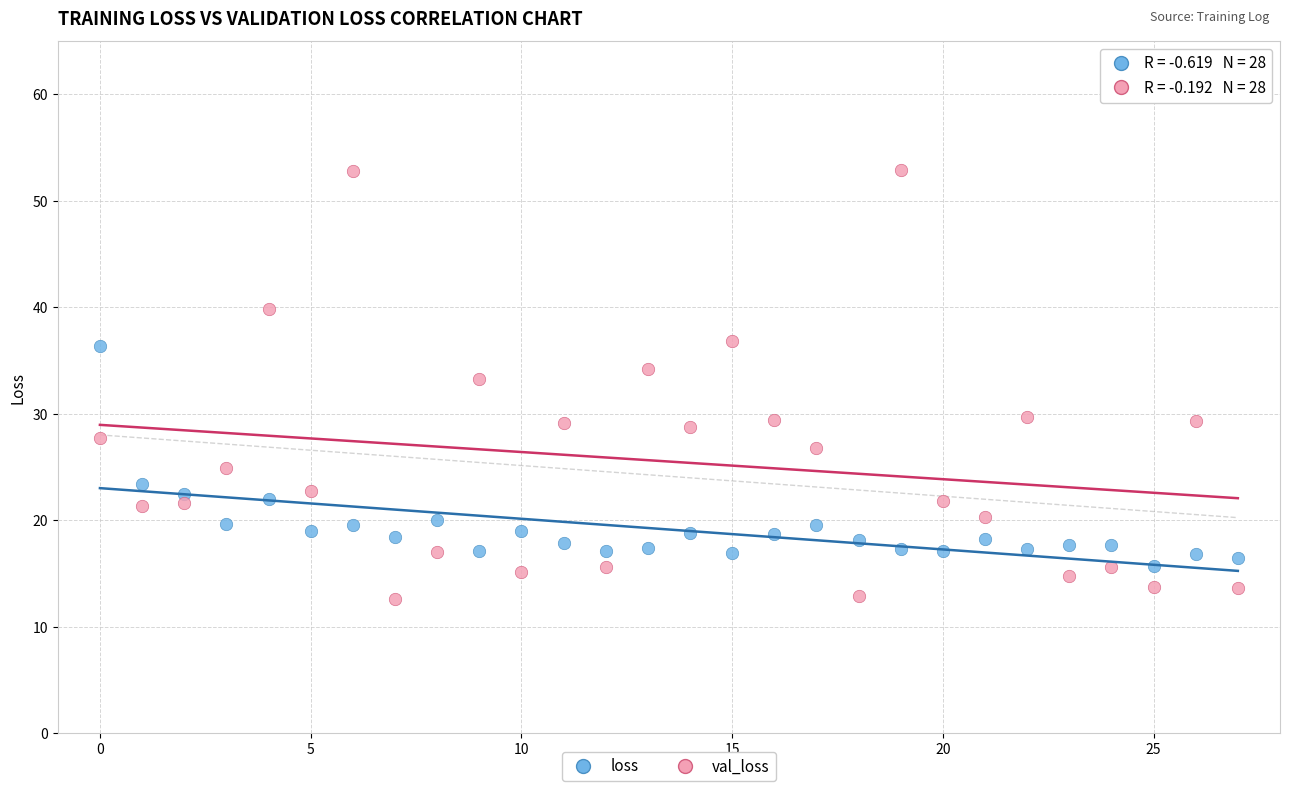

Across all series, what Y value is closest to 32?

33.3